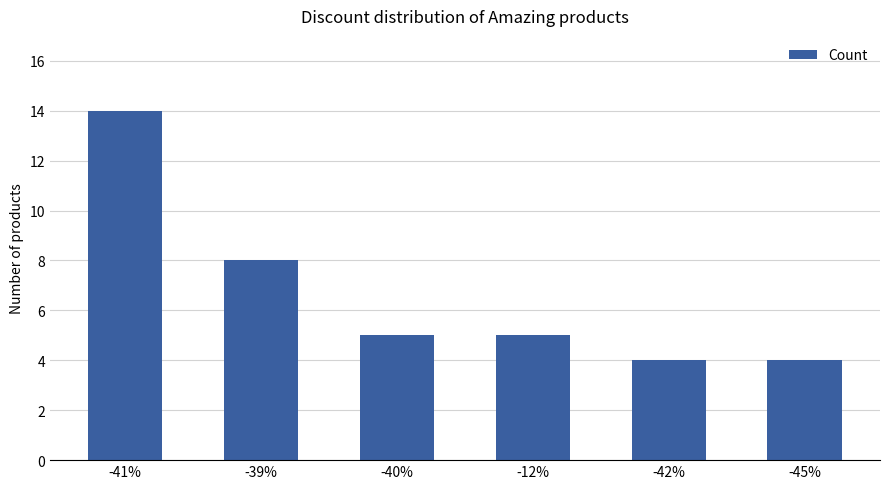

What is the sum of all values?

40